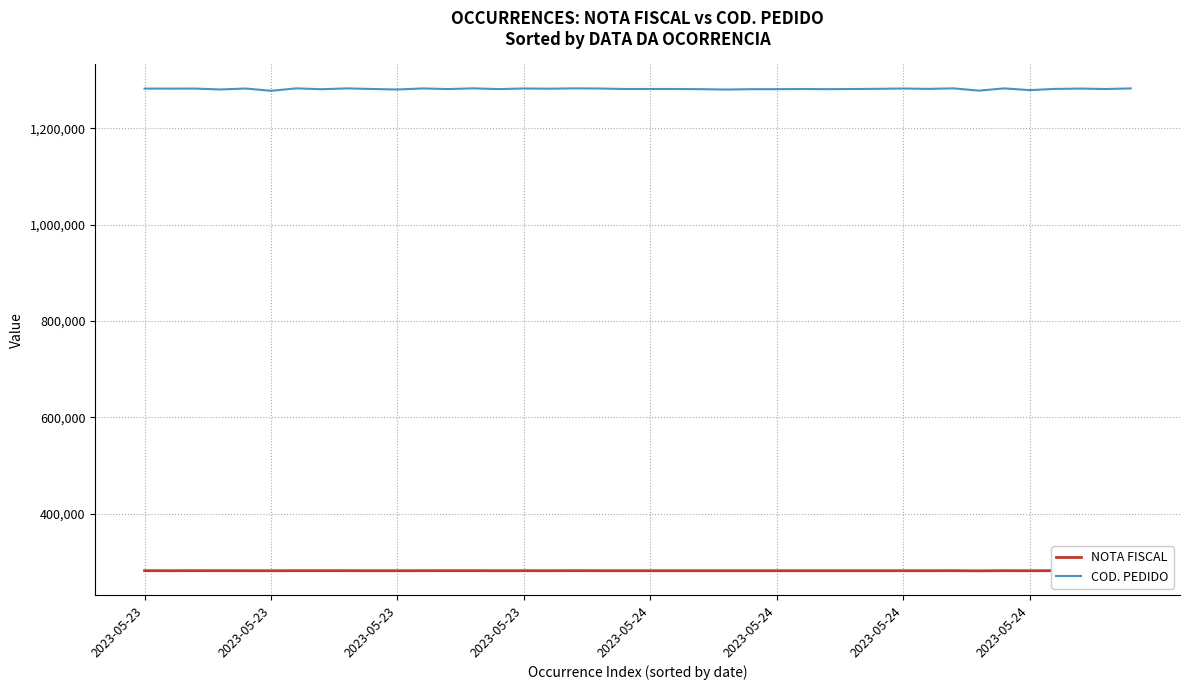

The value of NOTA FISCAL at 2023-05-23 is 432188. True or false?

False